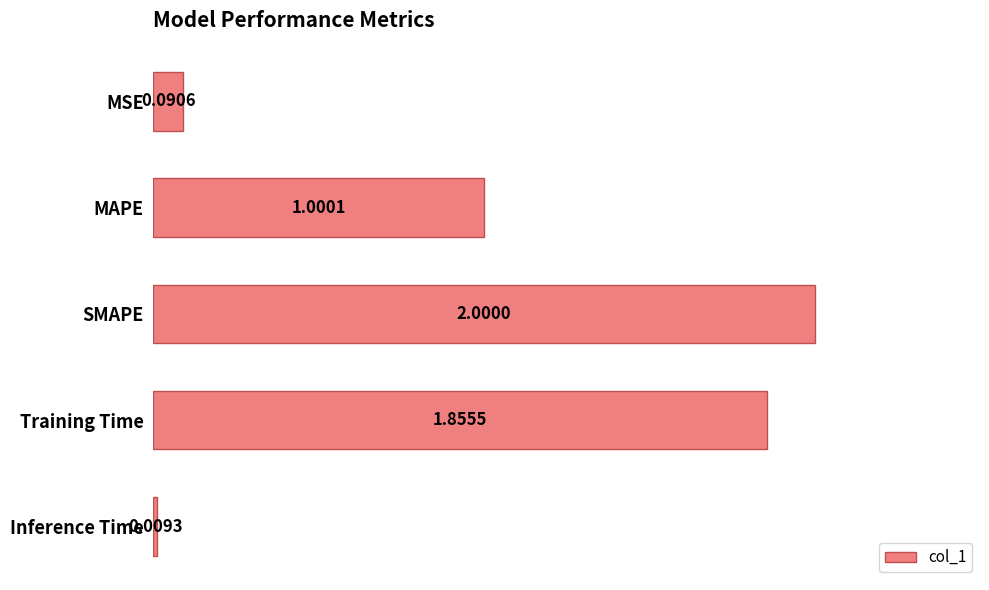

What is the label of the 3rd bar from the top?

SMAPE